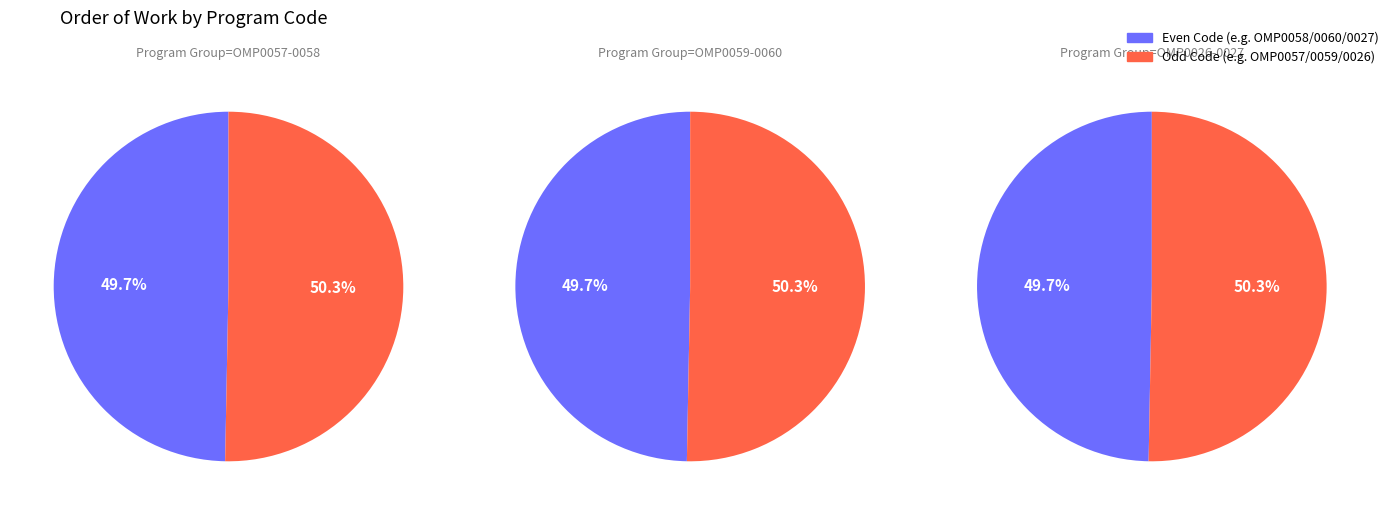

Is there a majority slice in this chart?

No